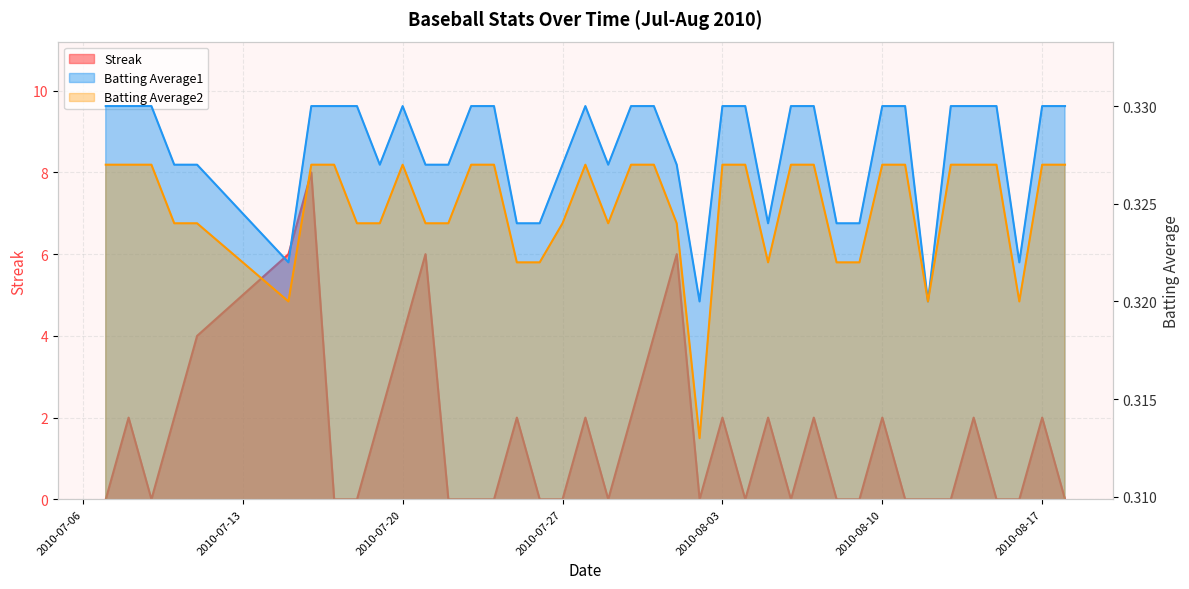

What position from the left is 2010-07-07?

1